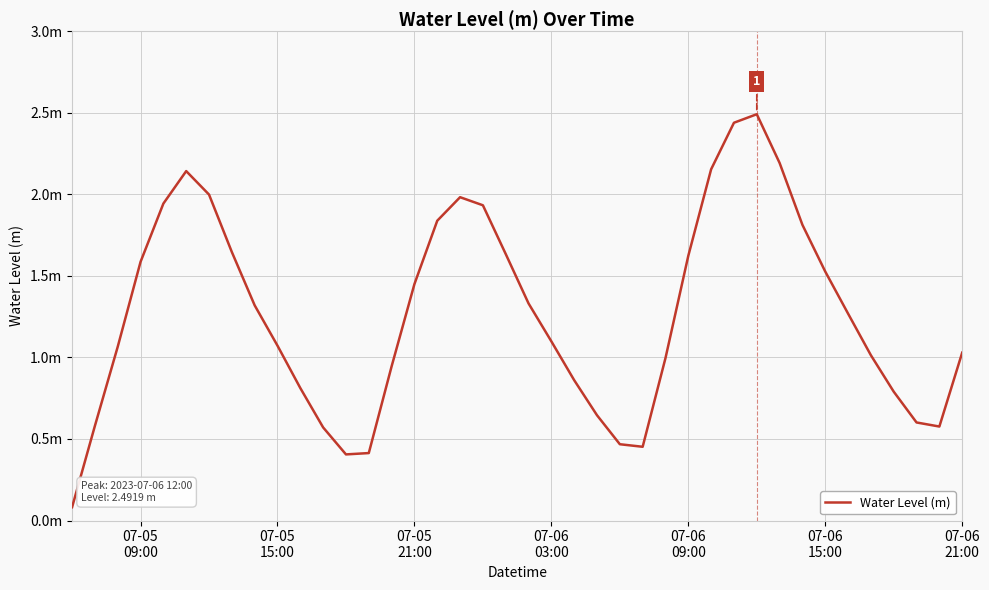

Is this an area chart (filled region under the line)?

No